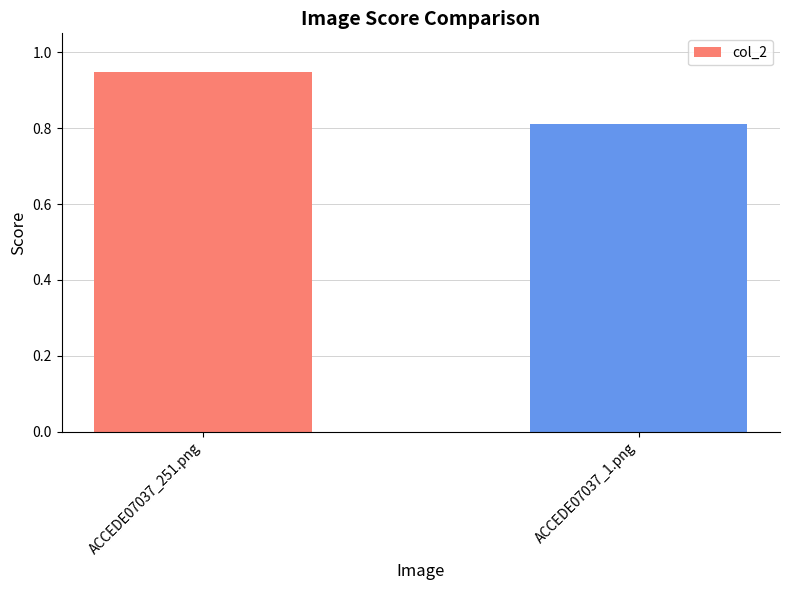

Rank the categories by value from lowest to highest.

ACCEDE07037_1.png, ACCEDE07037_251.png